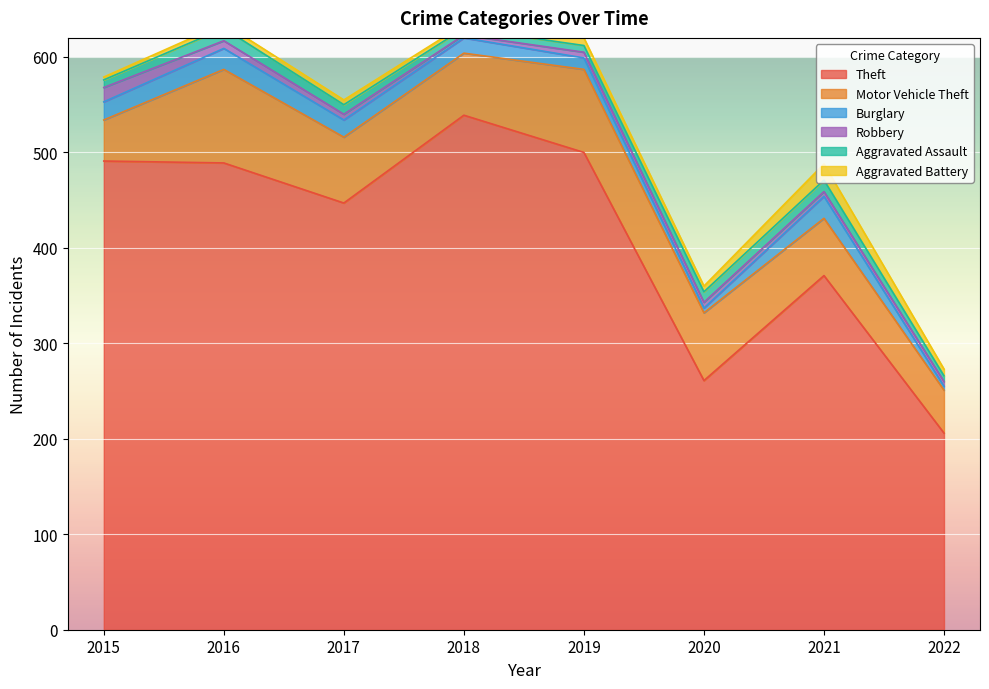

Is it true that Robbery equals 5 at 2022?

True